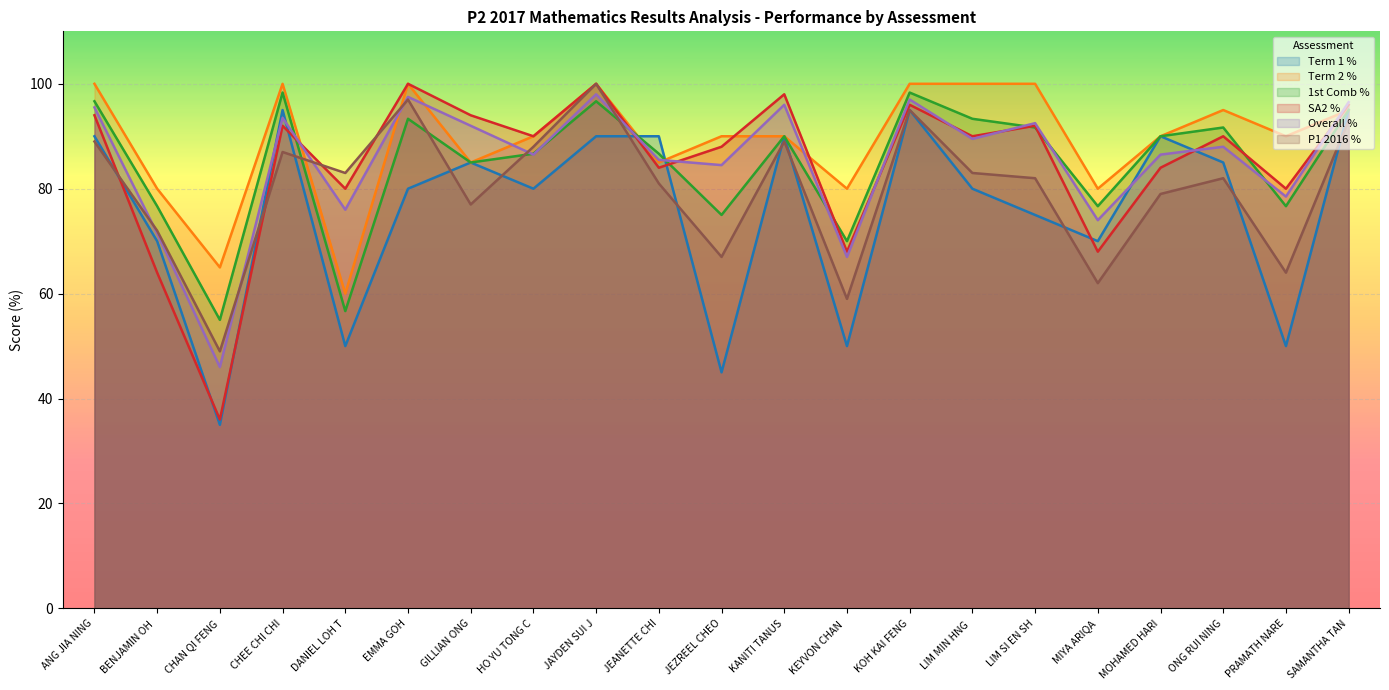

Between which two adjacent categories do Overall % and SA2 % first intersect?

CHEE CHI CHI and DANIEL LOH T